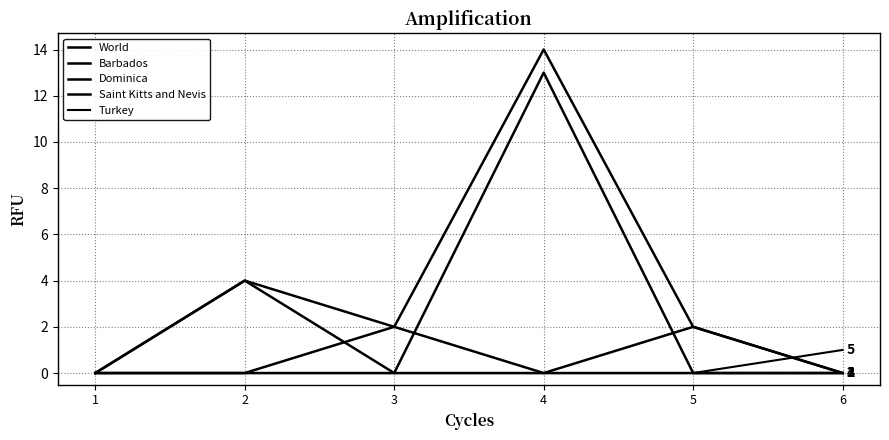

What is the maximum value for Barbados?

2